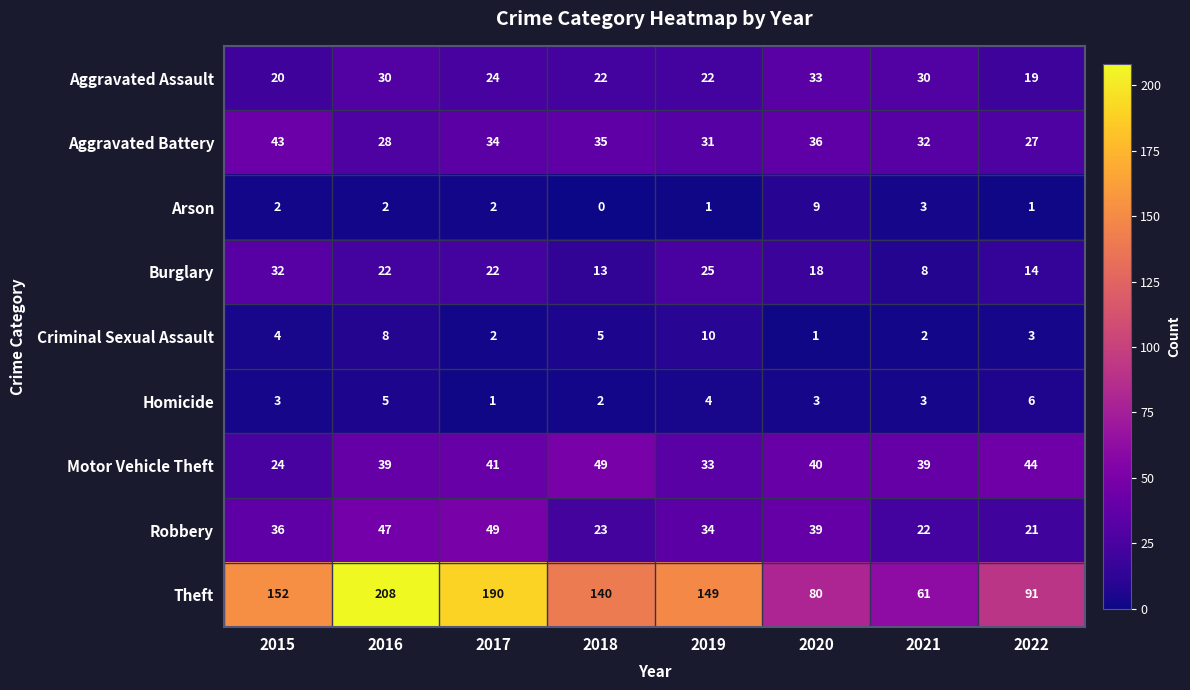

At which category is the sum across all series the highest?

2016